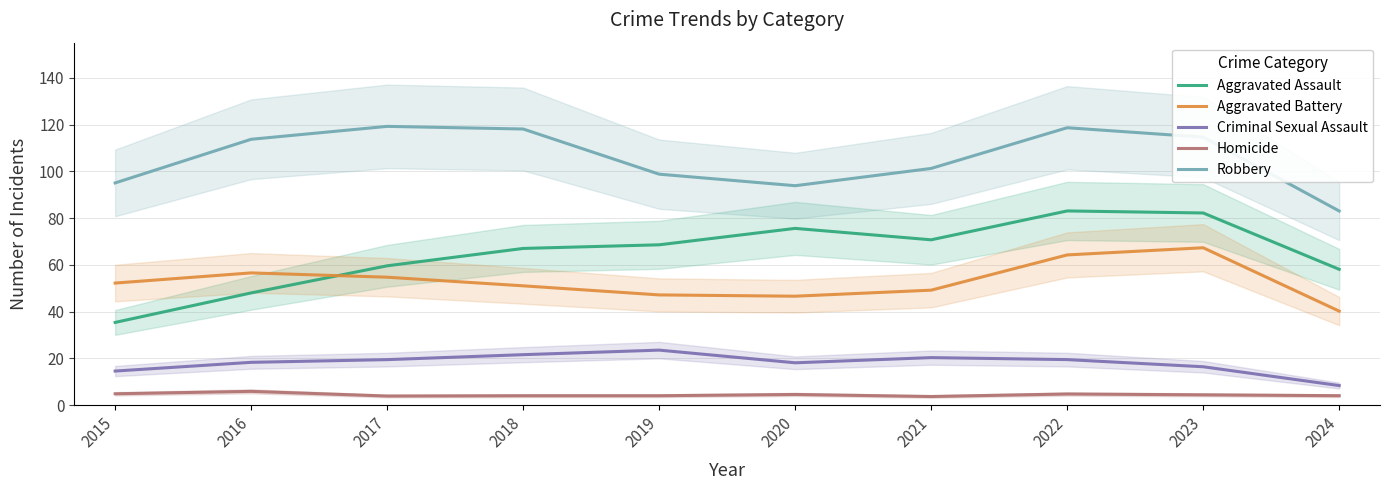

The value of Aggravated Assault at 2015 is 35.4. True or false?

True